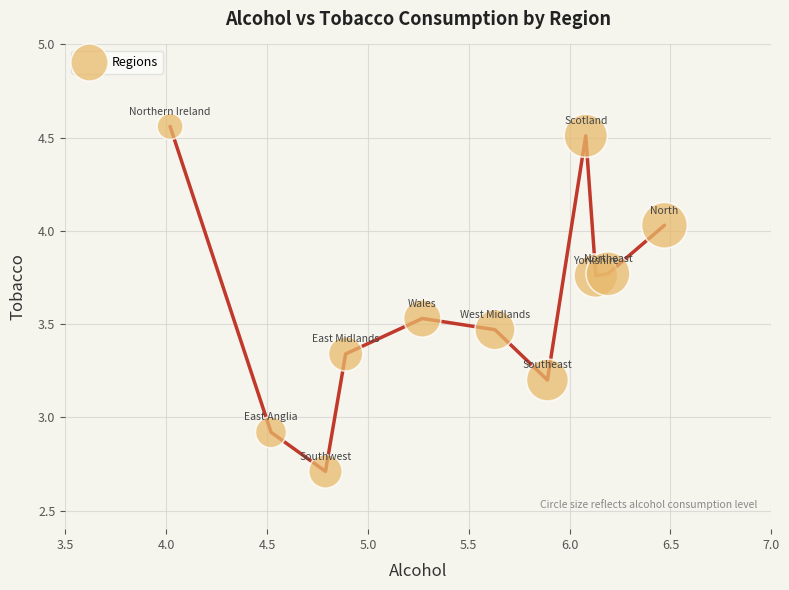

What is the range of X values (max minus min)?

2.5